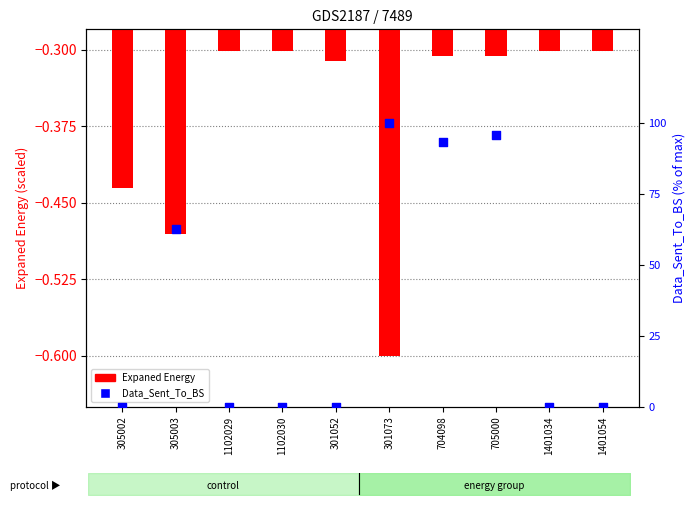

What are all the series names shown in the legend?

Expaned Energy, Data_Sent_To_BS